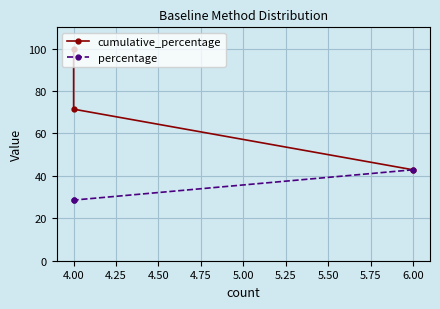

Which has a higher value, 6.00 or 4.00?

4.00